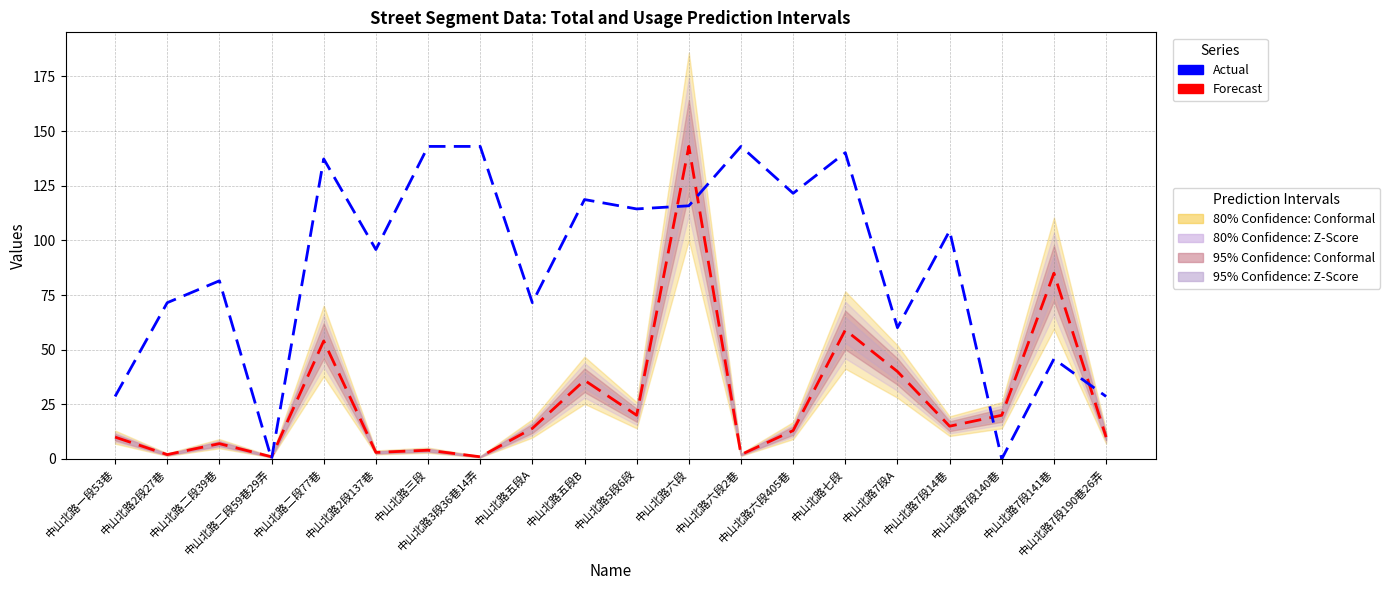

List the labels in order of Actual value, largest first.

中山北路三段, 中山北路3段36巷14弄, 中山北路六段2巷, 中山北路七段, 中山北路二段77巷, 中山北路六段405巷, 中山北路五段B, 中山北路六段, 中山北路5段6段, 中山北路7段14巷, 中山北路2段137巷, 中山北路二段39巷, 中山北路2段27巷, 中山北路五段A, 中山北路7段A, 中山北路7段141巷, 中山北路一段53巷, 中山北路7段190巷26弄, 中山北路二段59巷29弄, 中山北路7段140巷